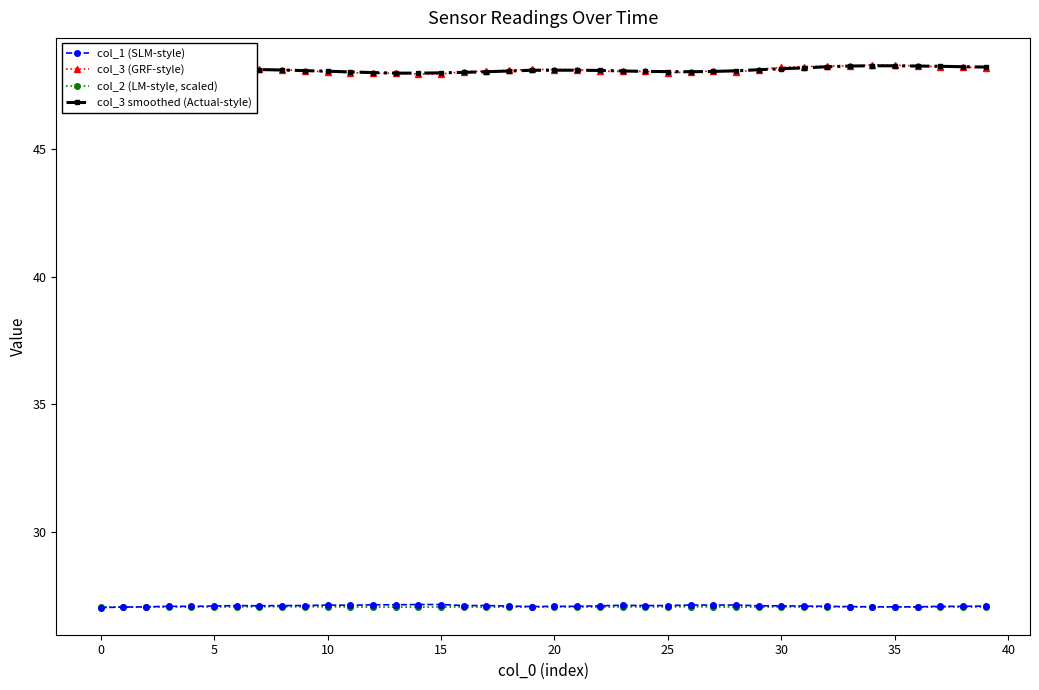

Count the number of data series in this chart.

4